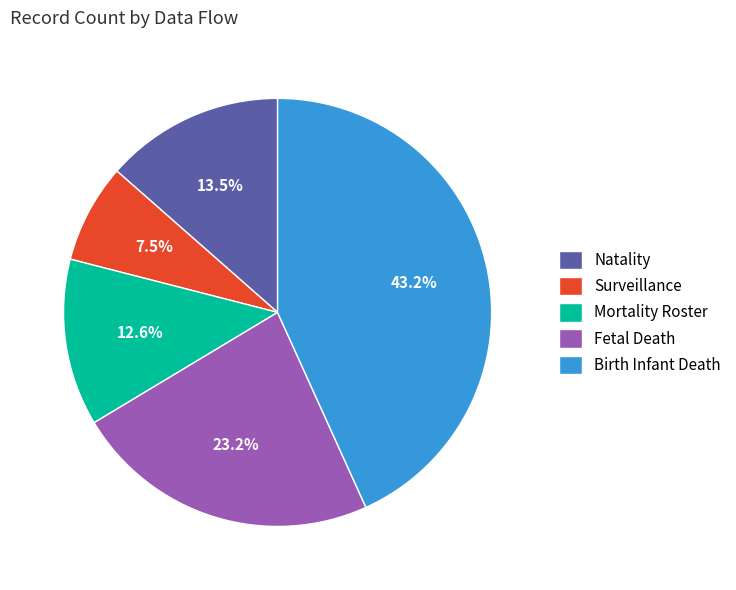

How many segments does this pie chart have?

5